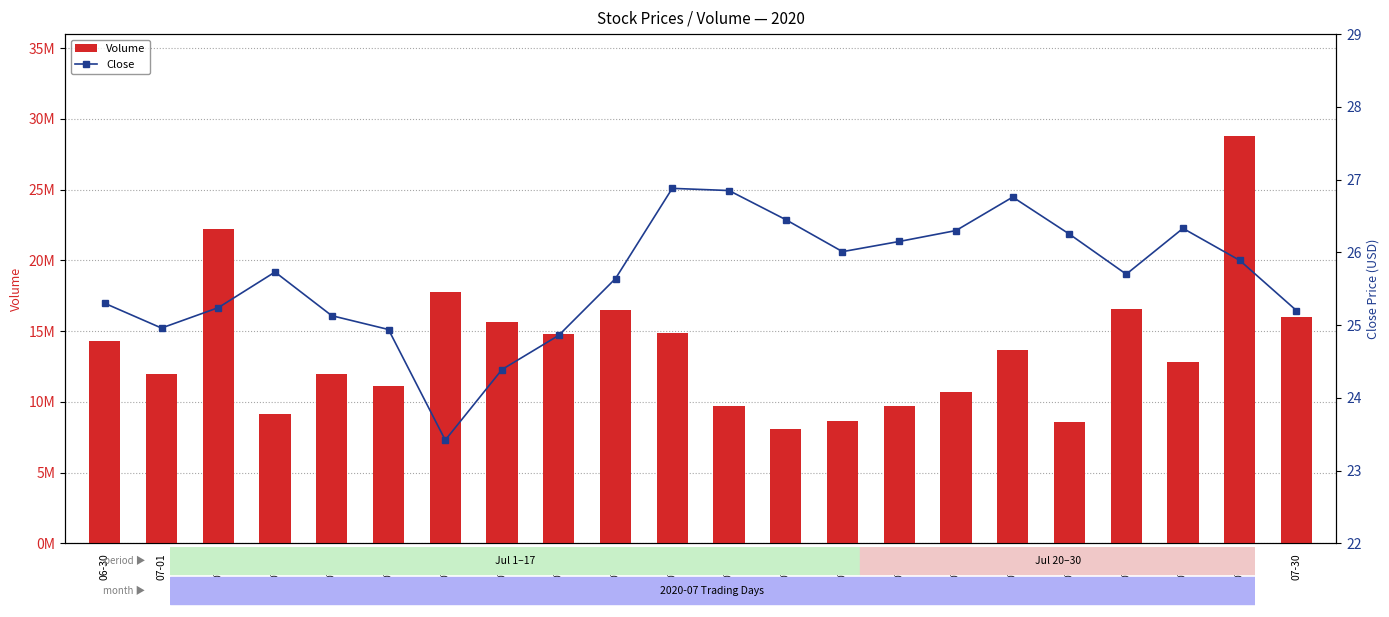

What is the label of the 4th bar from the left?

07-06